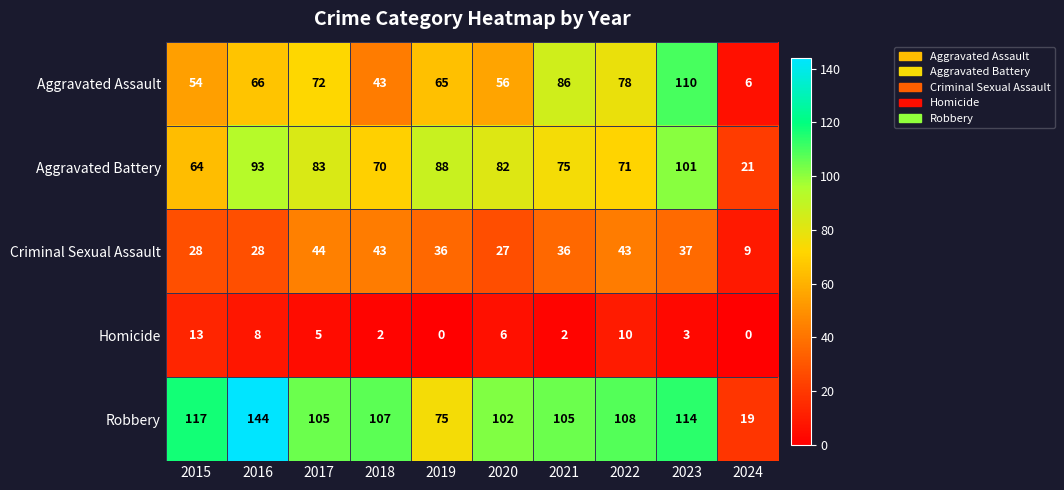

Which series has the largest total across all categories?

Robbery